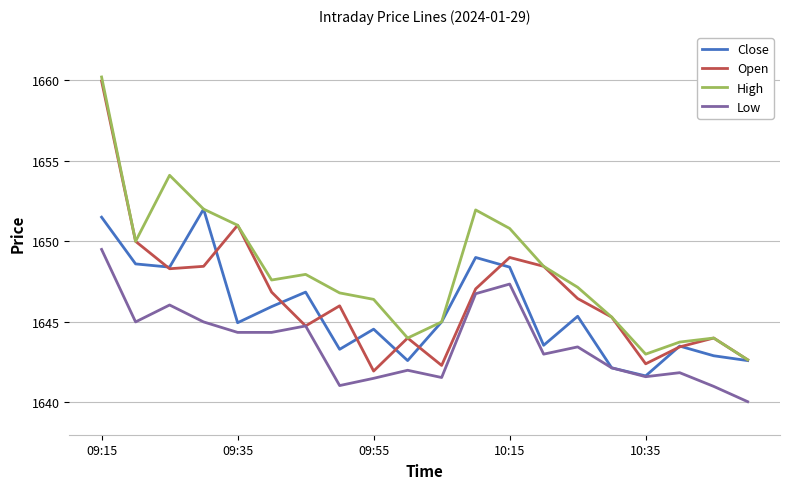

What is the lowest value of the Close series?

1641.7